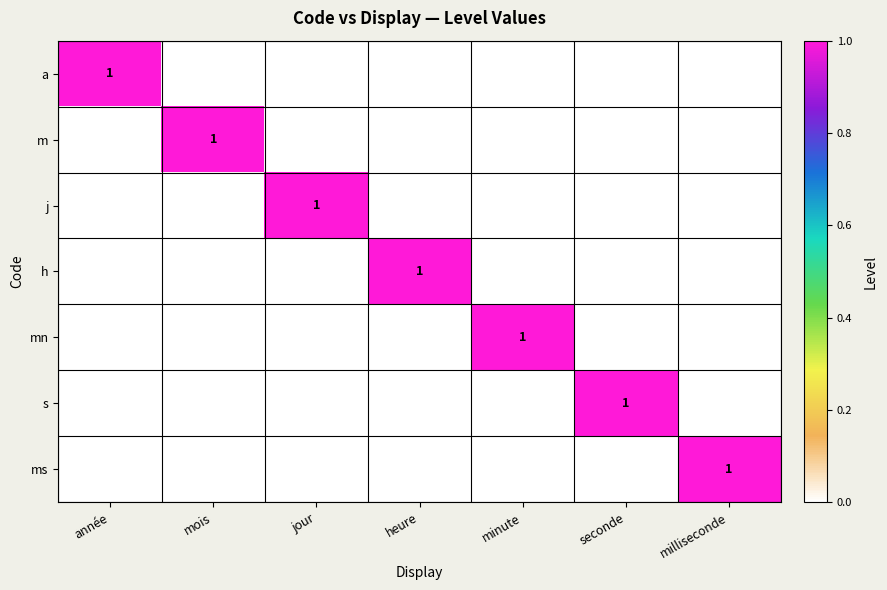

What is the spread (max minus min) of values at année?

1